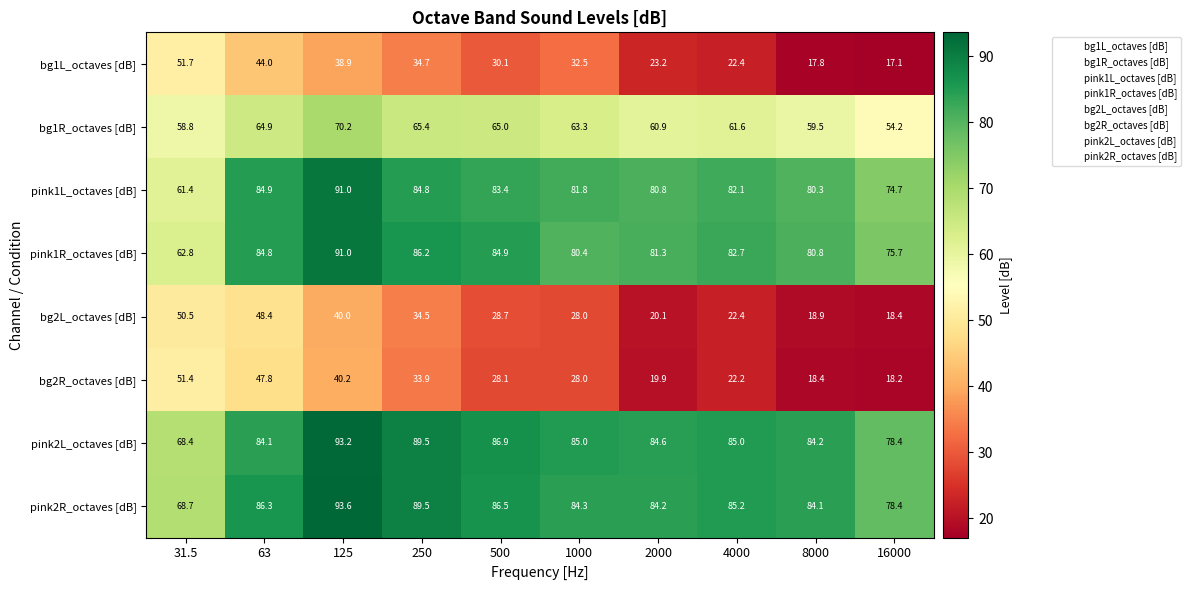

What is the smallest value displayed?

17.1